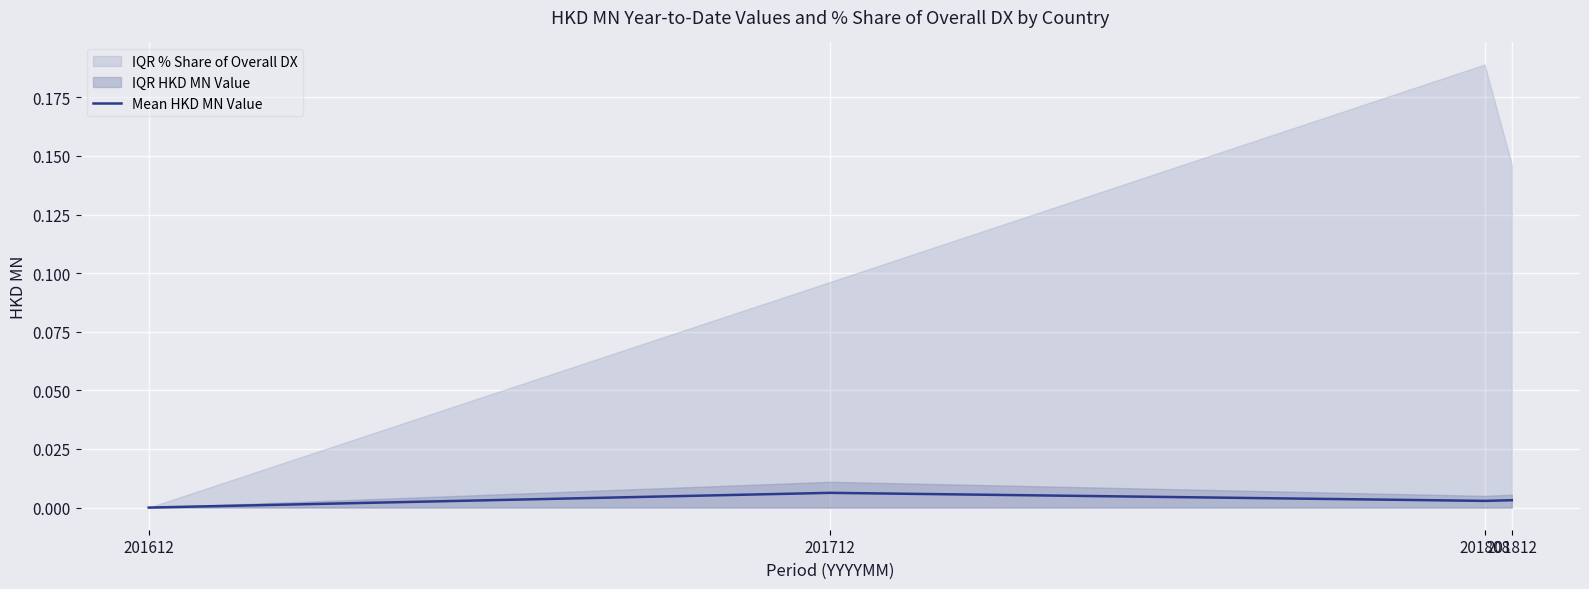

True or false: Mean HKD MN Value has more than 1 points higher than both neighbors.

False